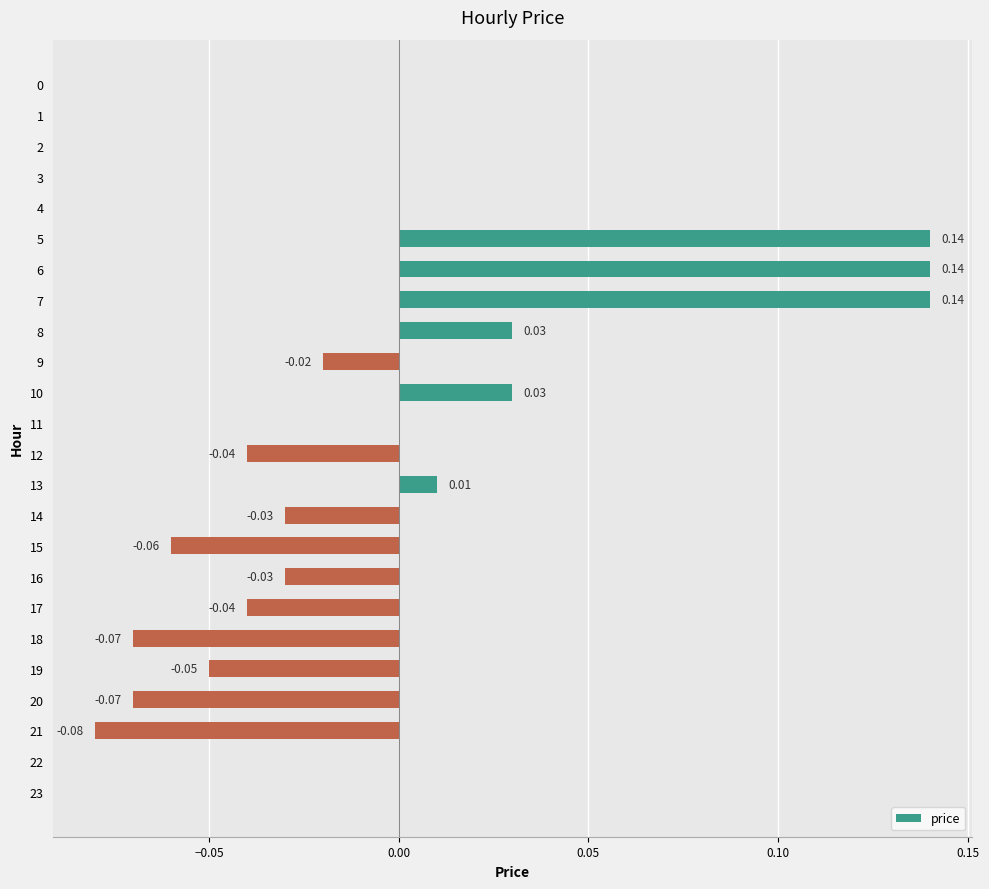

Which has a higher value, 18 or 22?

22